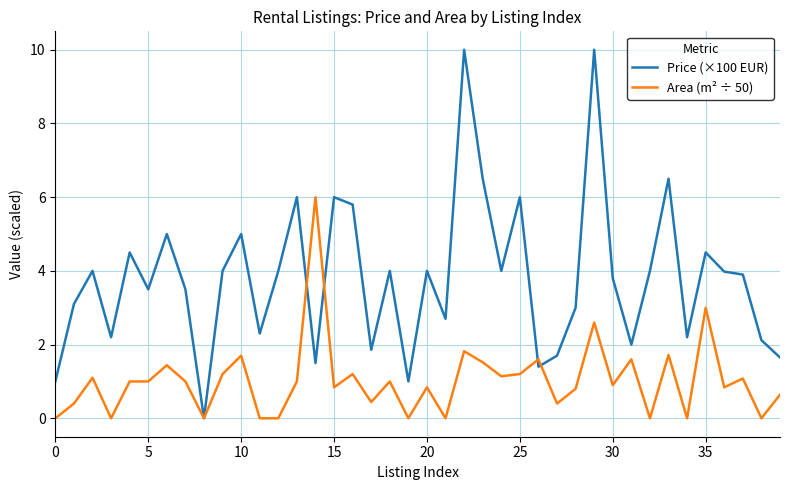

Which series has the largest range (max minus min)?

Price (×100 EUR)